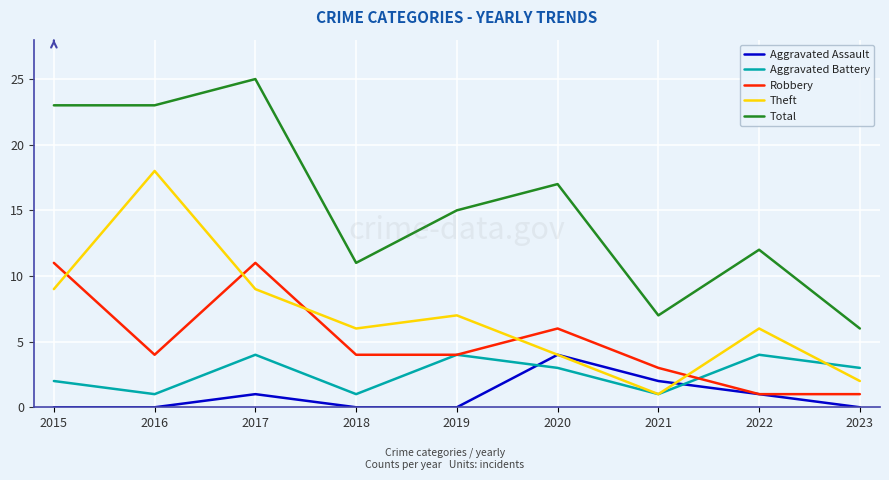

Which series has the largest range (max minus min)?

Total